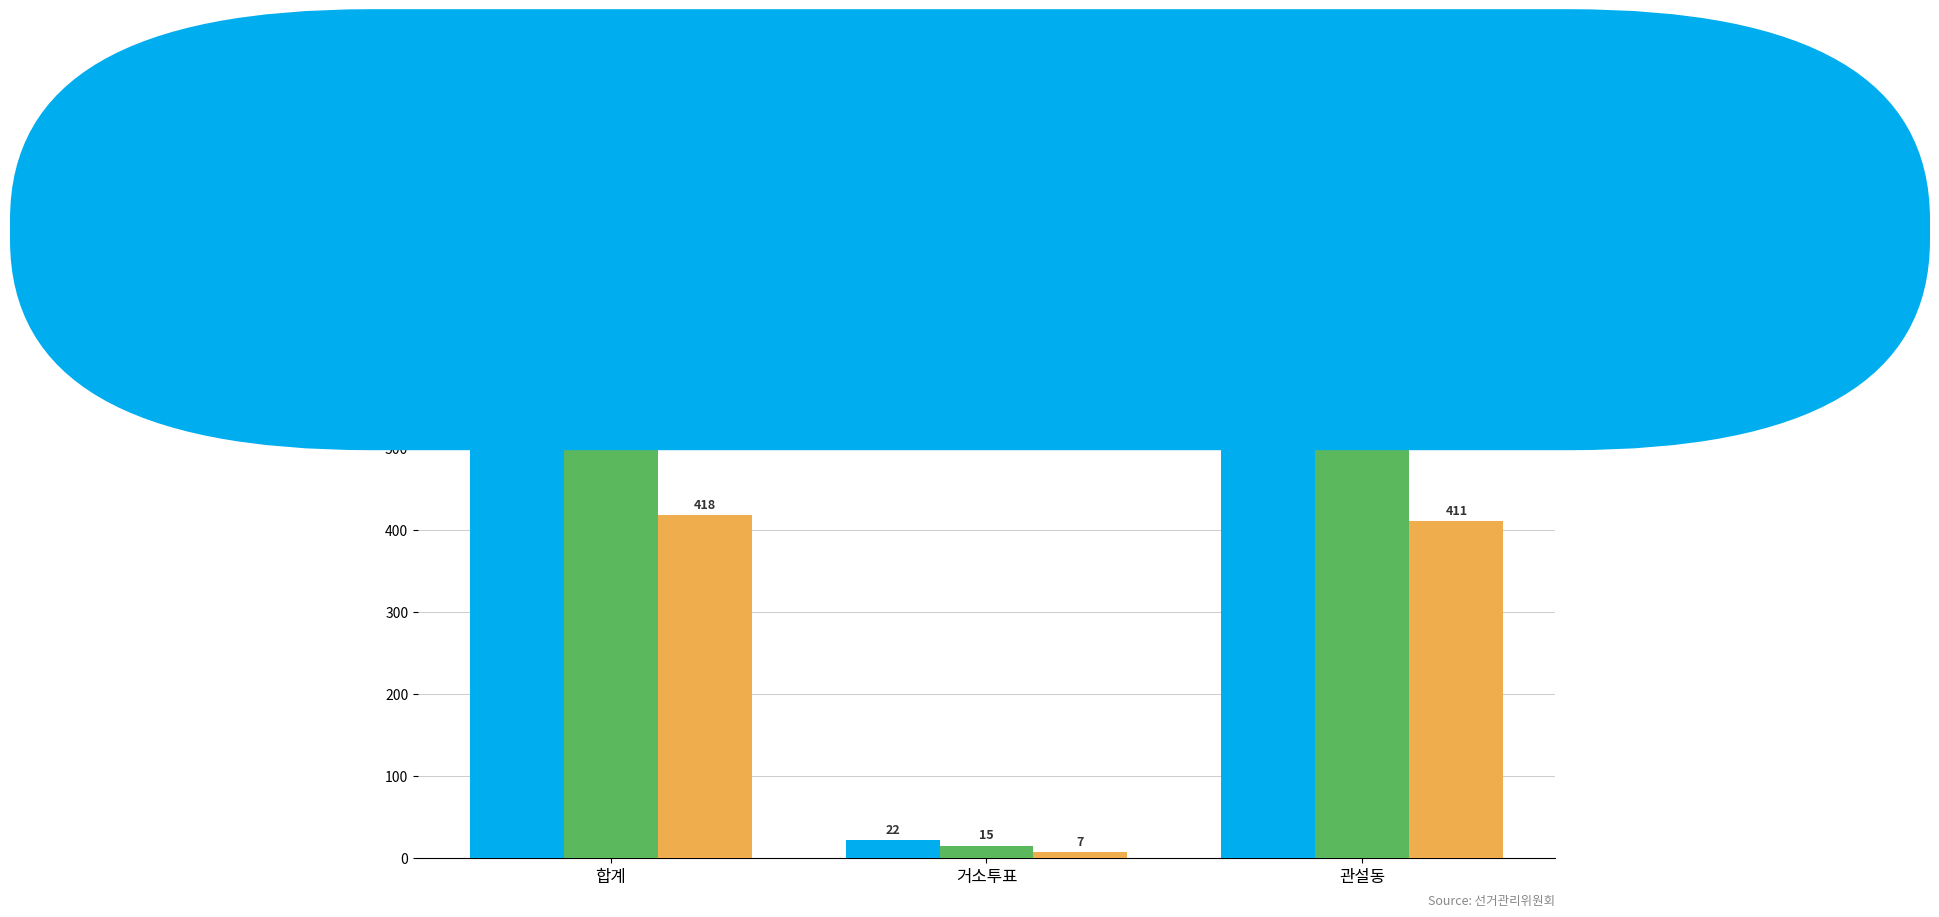

The value of 무소속원종록 at 관설동 is 411. True or false?

True